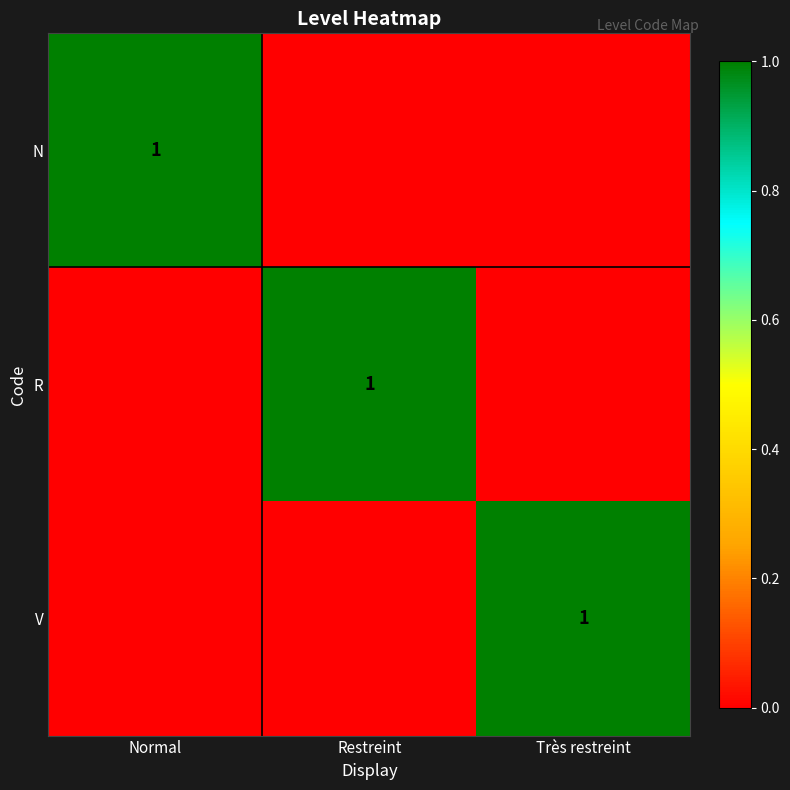

Is it true that R equals 0 at Restreint?

False